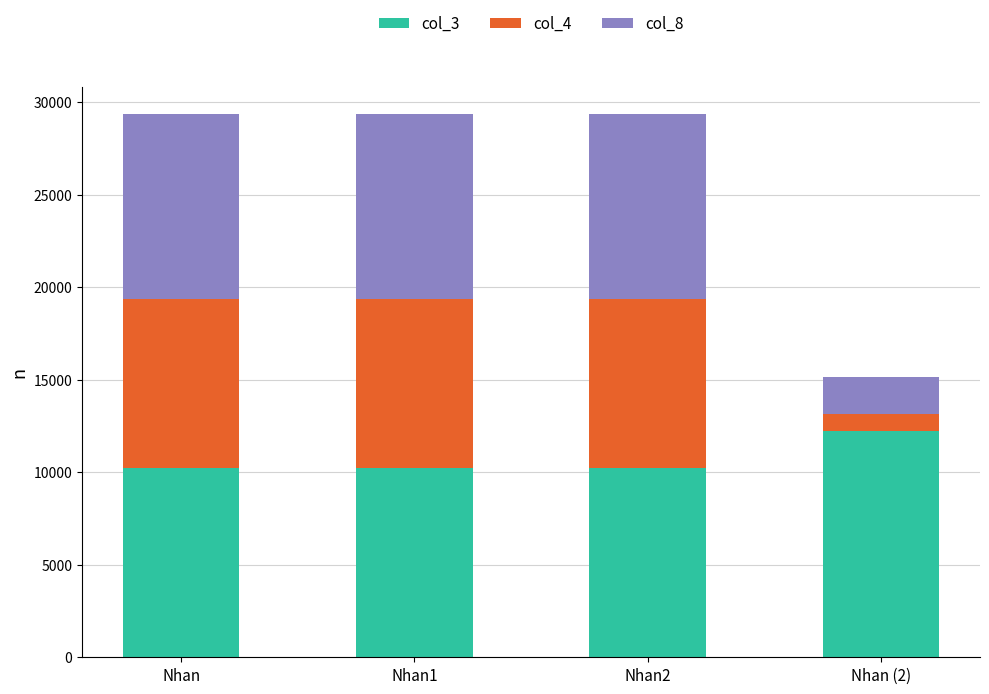

What is the maximum value for col_3?

12213.2